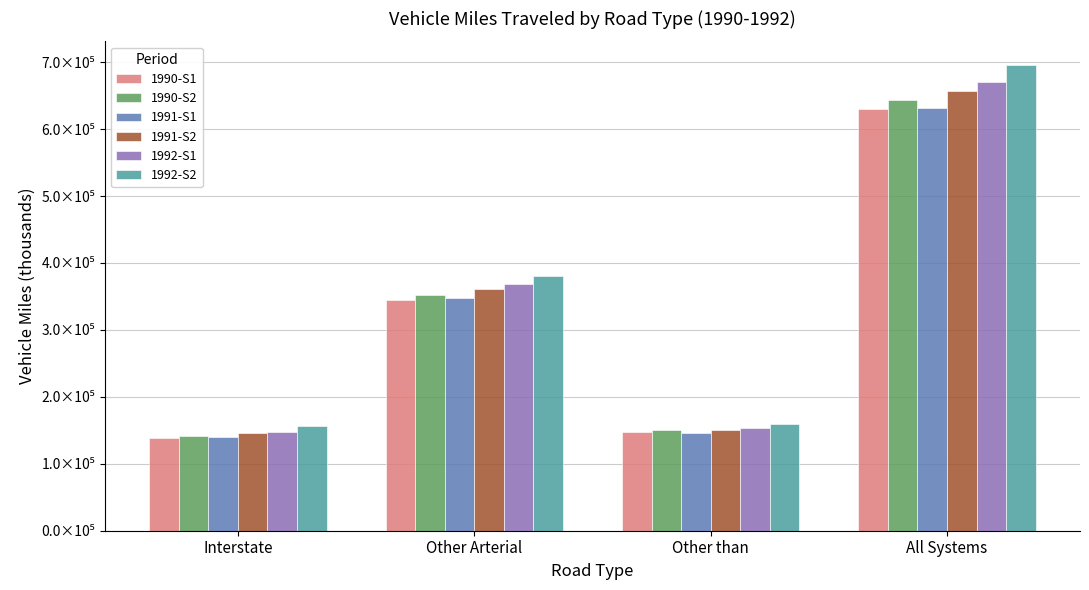

At which label does 1992-S1 first exceed 368105?

Other Arterial